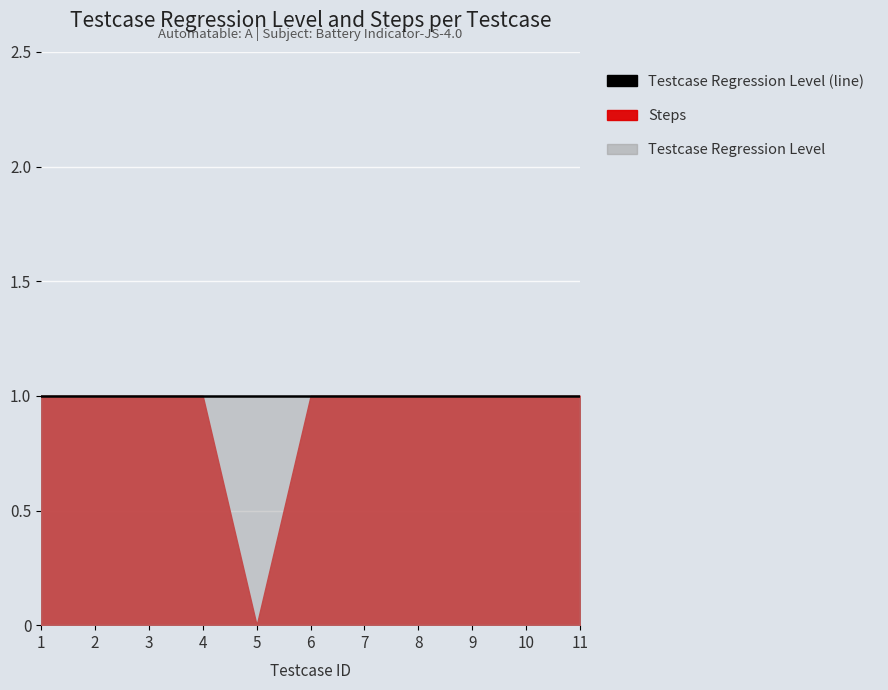

Which category has the highest value in the Steps series?

1